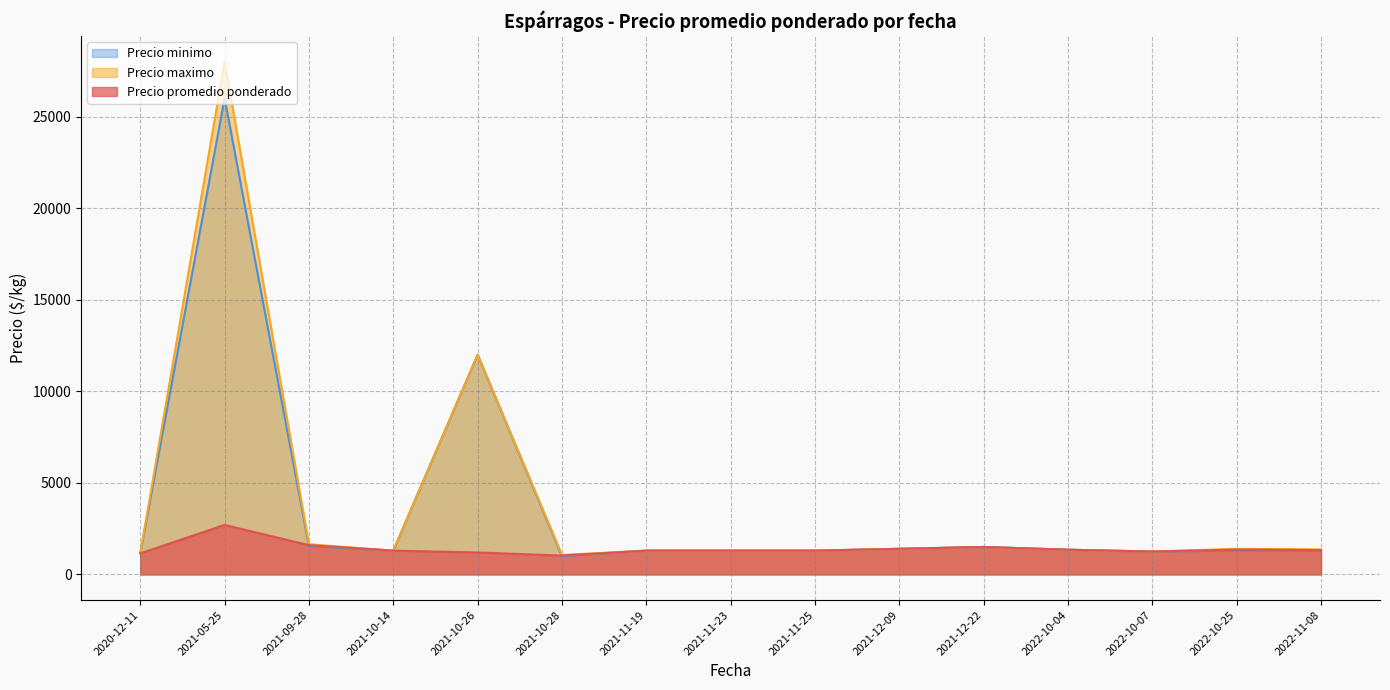

What is the highest value of the Precio promedio ponderado series?

2703.5